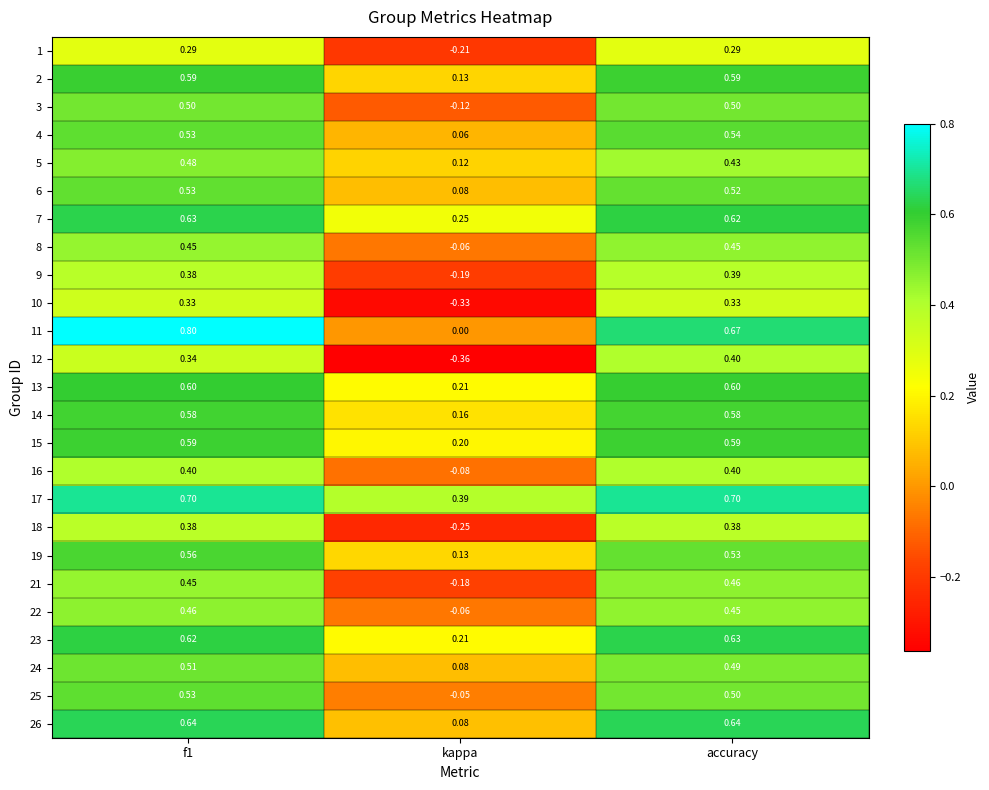

Is the value of 3 at accuracy greater than the value of 16 at f1?

Yes